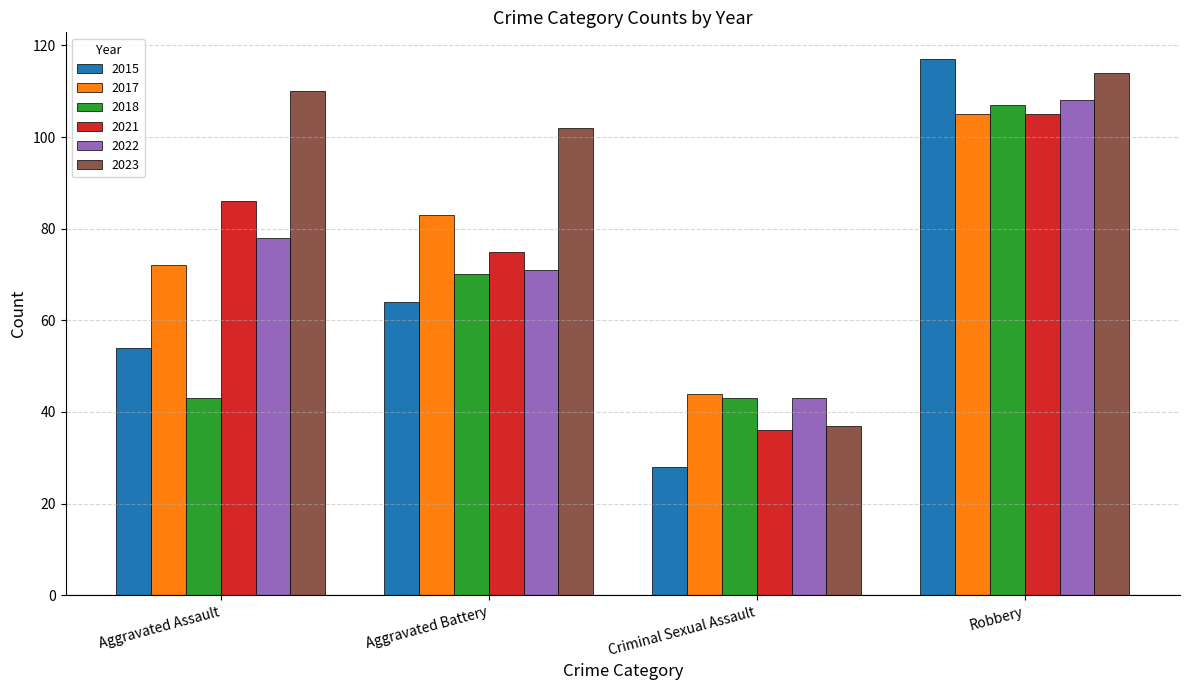

What are all the series names shown in the legend?

2015, 2017, 2018, 2021, 2022, 2023